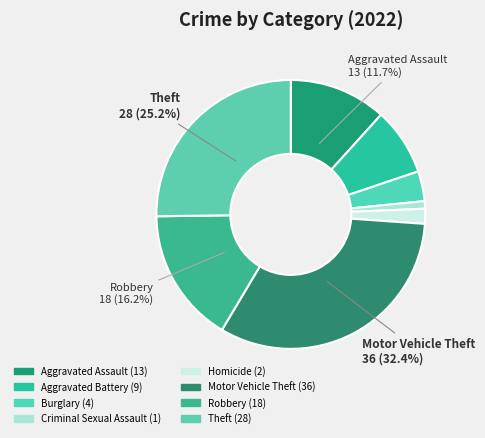

Rank the categories by value from lowest to highest.

Criminal Sexual Assault, Homicide, Burglary, Aggravated Battery, Aggravated Assault, Robbery, Theft, Motor Vehicle Theft